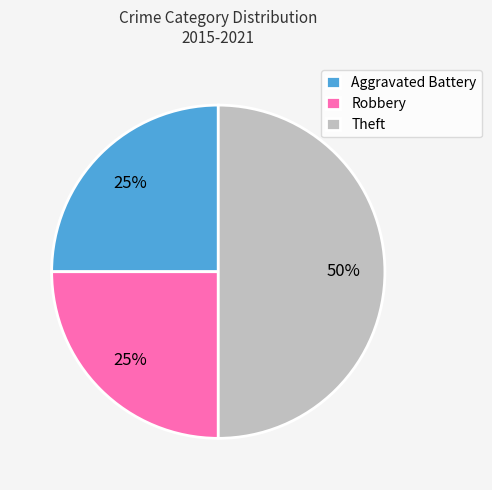

What is the largest slice in the pie chart?

Theft